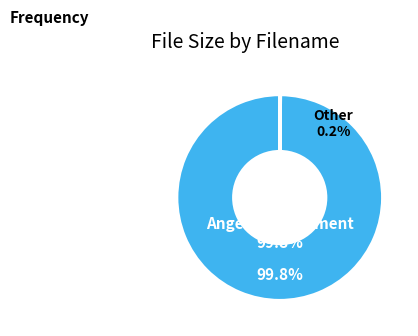

Which slice represents more than half of the pie?

Anger.Management.S02E21.720p.HDTV.X264